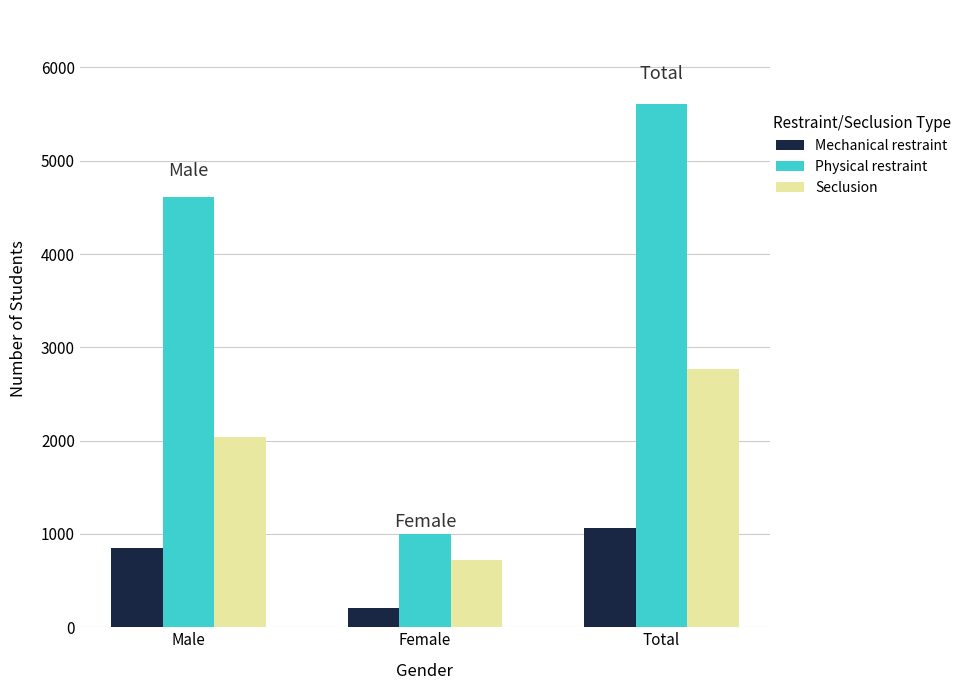

What position from the right is Female?

2